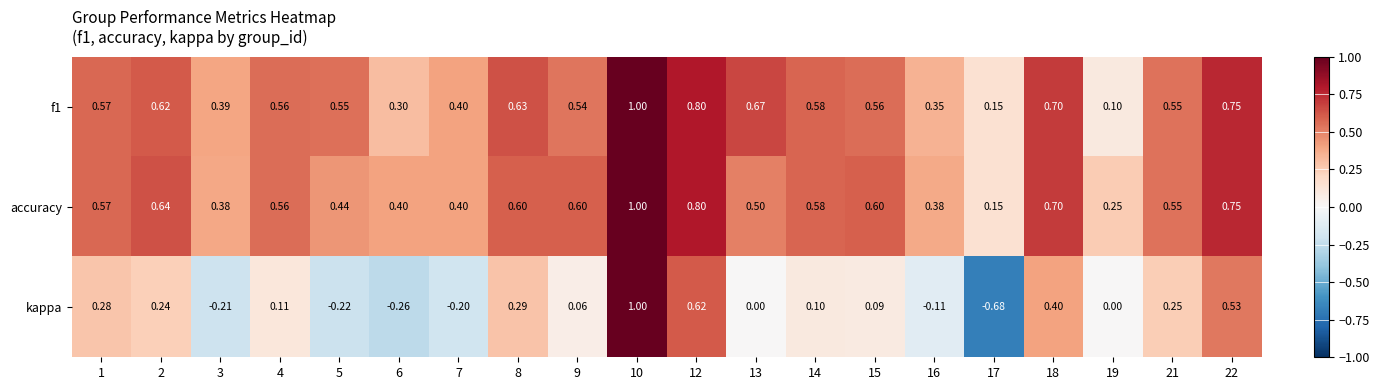

Which series has the largest range (max minus min)?

kappa